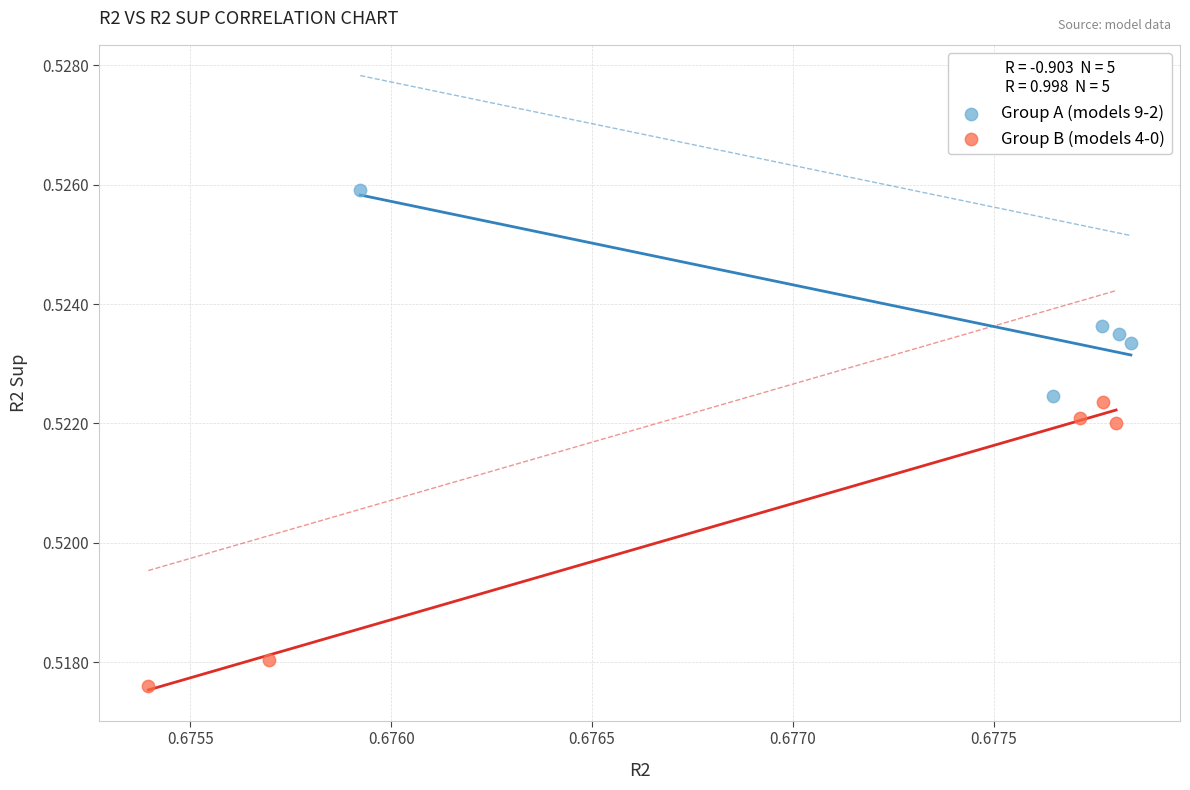

Which series has the largest Y range (max minus min)?

Group B (models 4-0)